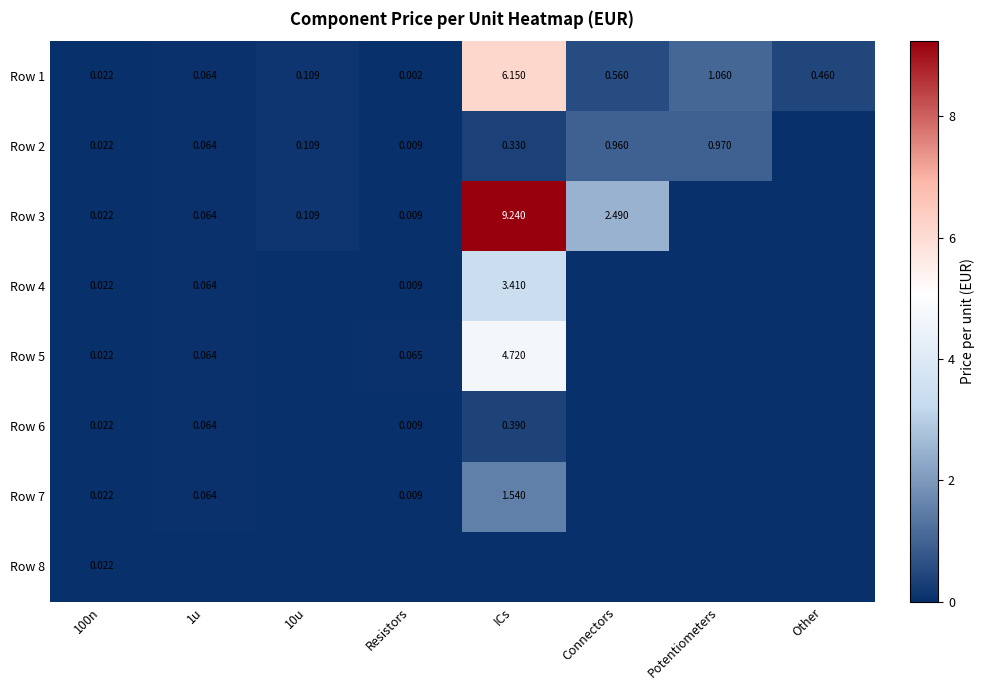

The value of Row 7 at Potentiometers is 0.0. True or false?

True